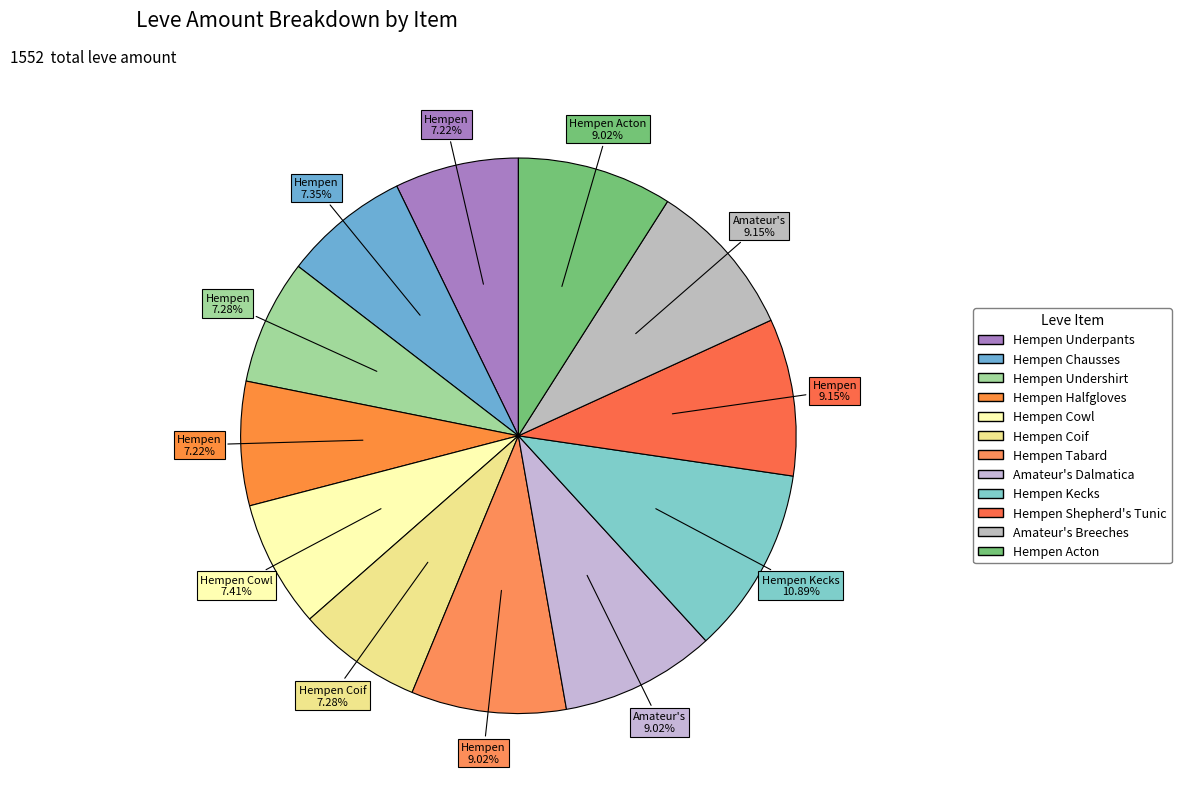

How many slices are in this pie chart?

12